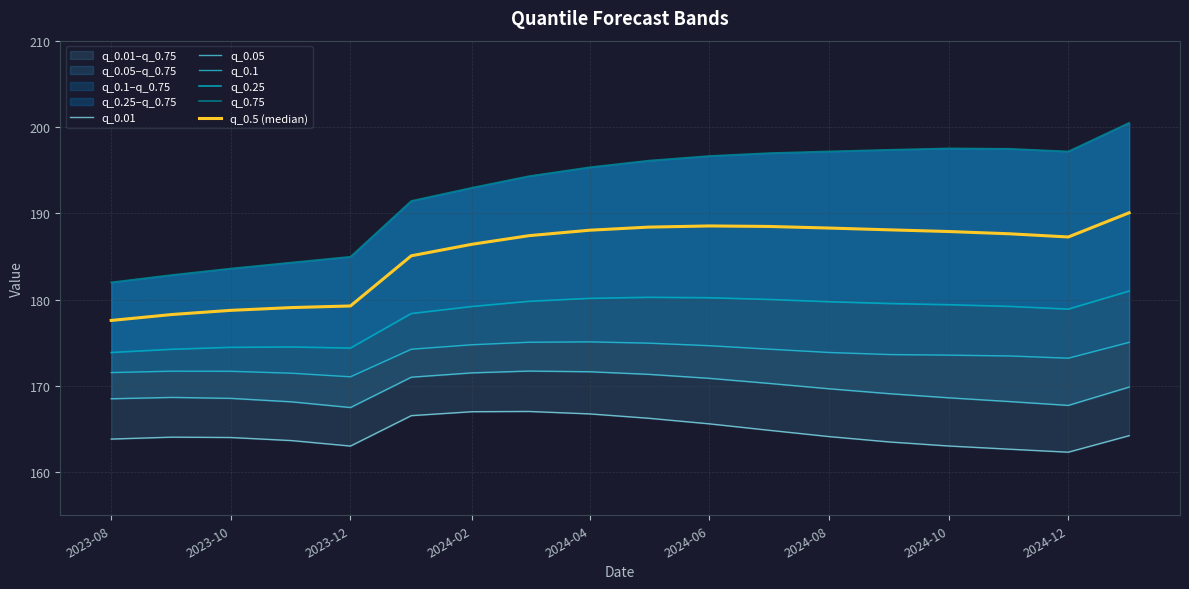

How many interior local peaks does the q_0.01 series have?

2